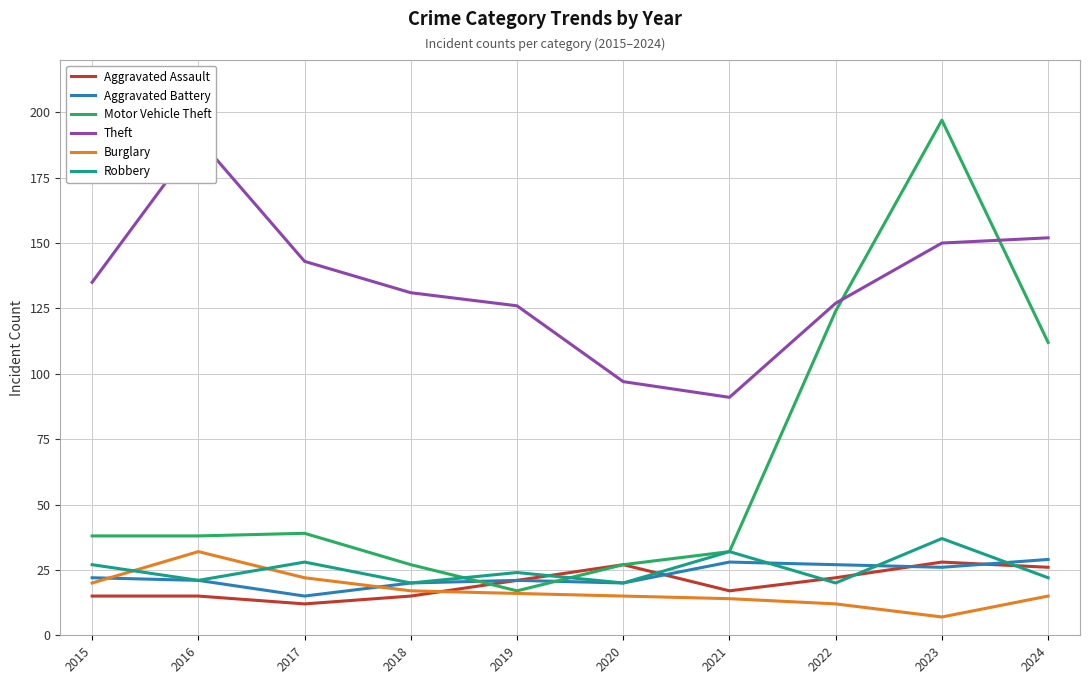

At which category does Robbery reach its first local peak?

2017